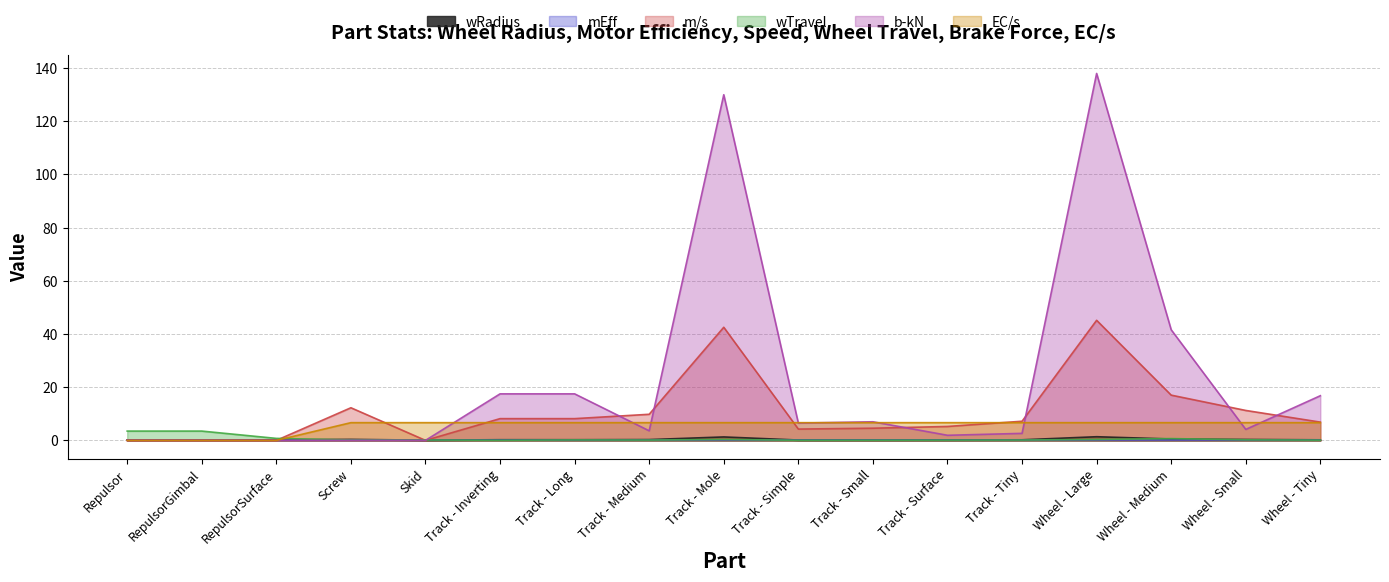

What is the value of the wTravel point at the 15th from the left?

0.7